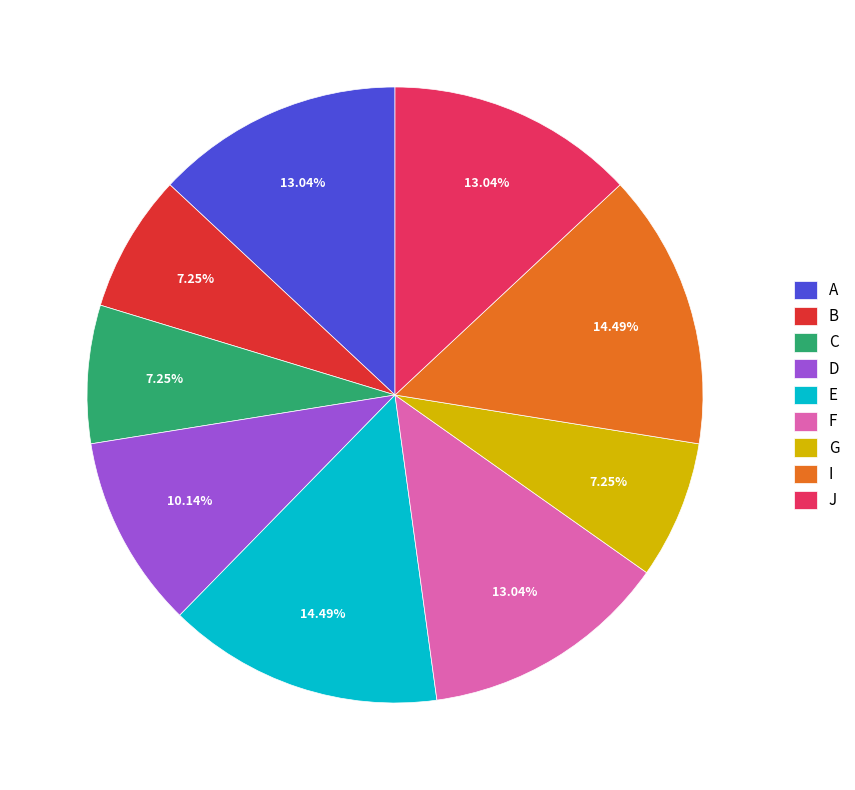

Approximately how many times larger is the value at A compared to B?

1.8